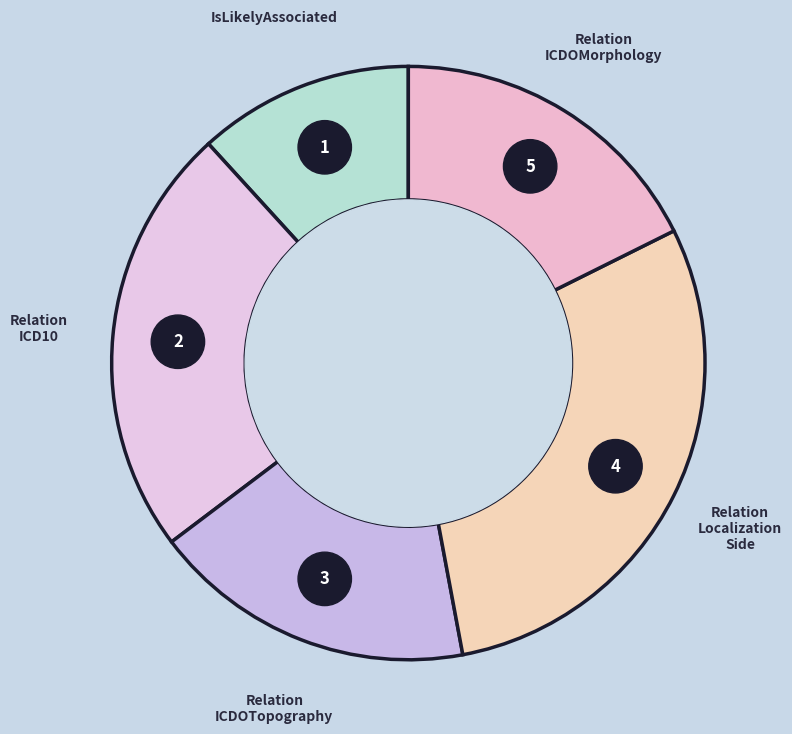

What is the smallest slice in the pie chart?

IsLikelyAssociated